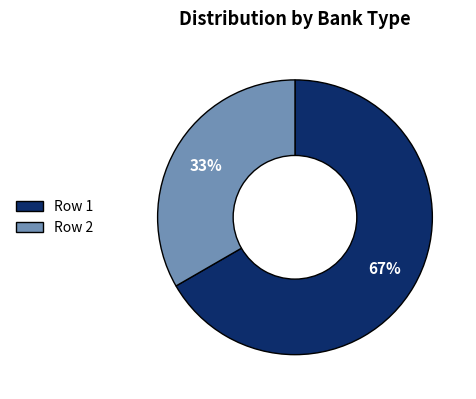

What percentage is the Row 1 slice, to the nearest percent?

67%